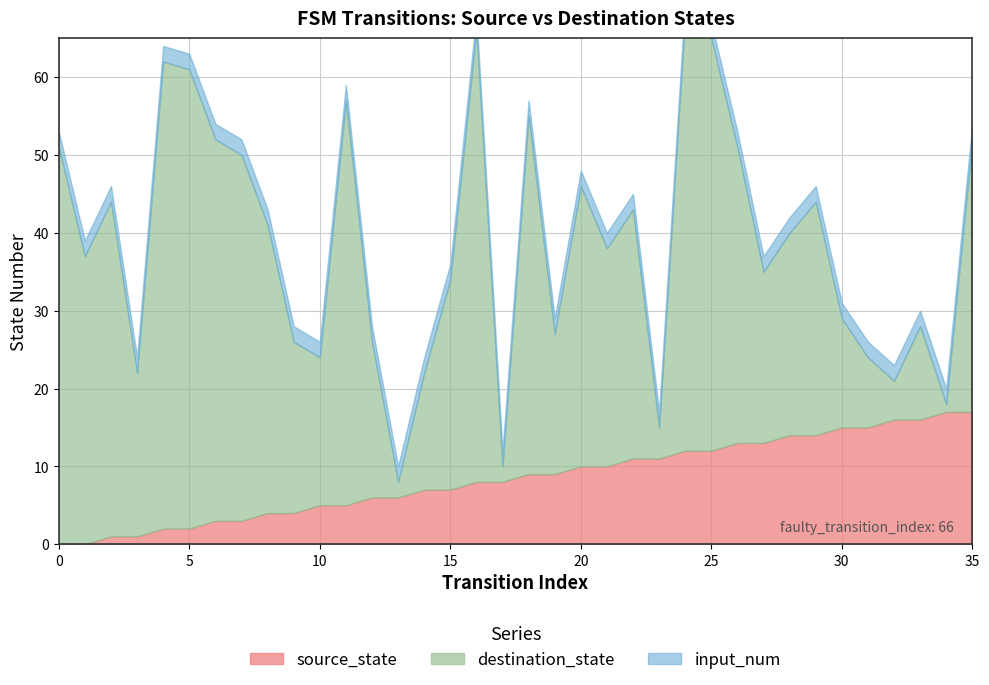

Which series has the largest range (max minus min)?

destination_state